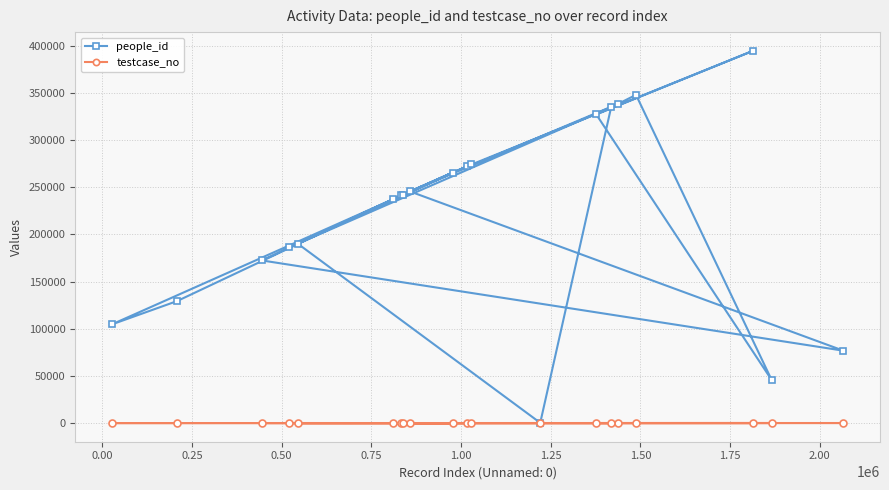

What is the maximum value shown in the chart?

394668